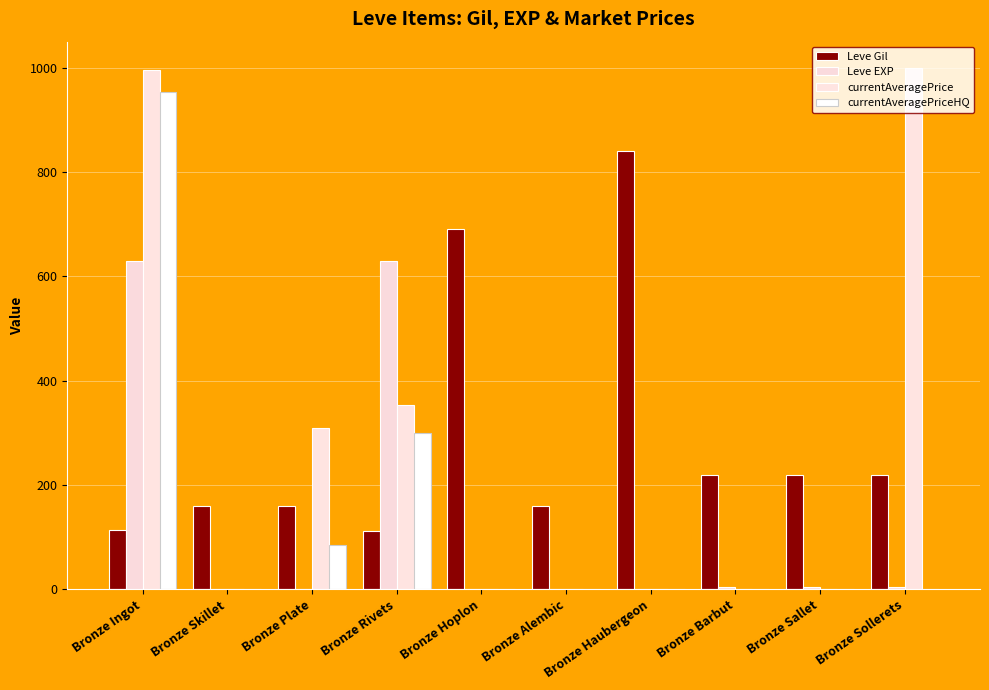

What is the value of the currentAveragePriceHQ bar at the 1st from the left?

953.7